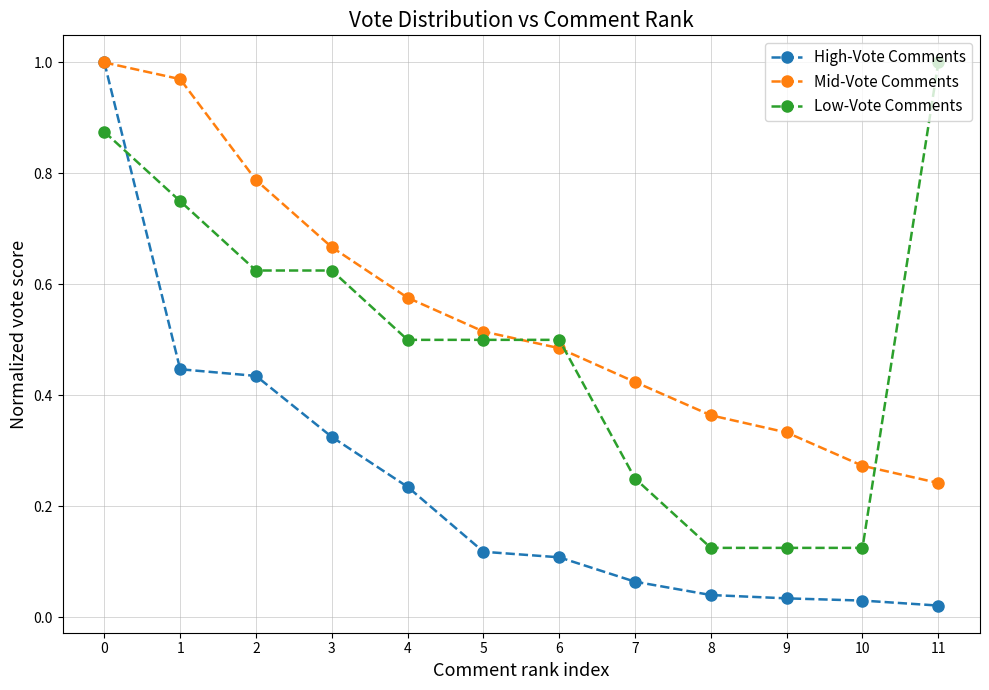

True or false: Mid-Vote Comments has more than 1 points higher than both neighbors.

False